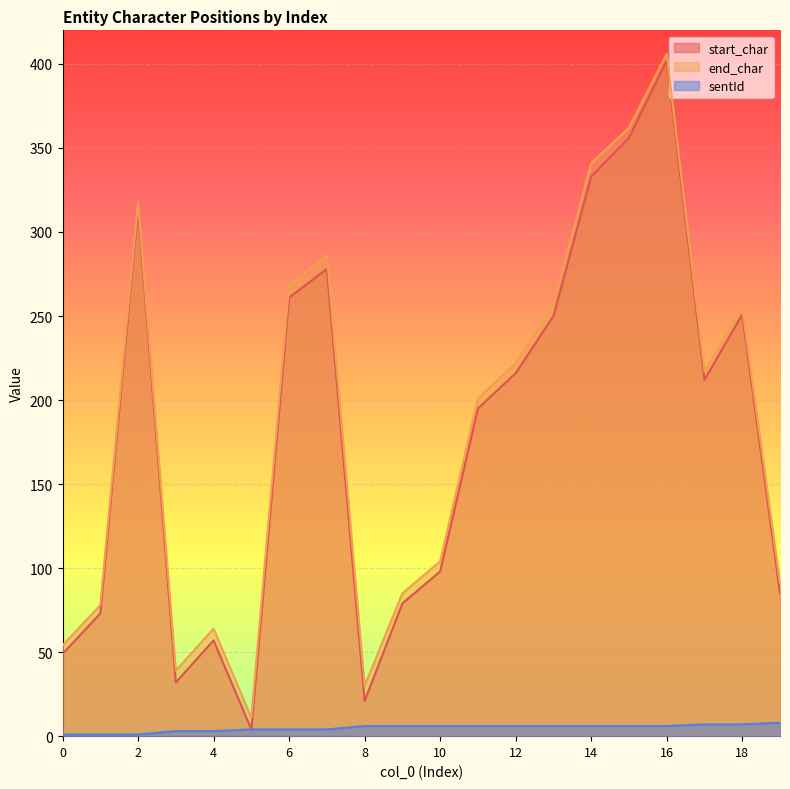

True or false: start_char and sentId intersect in this chart.

False